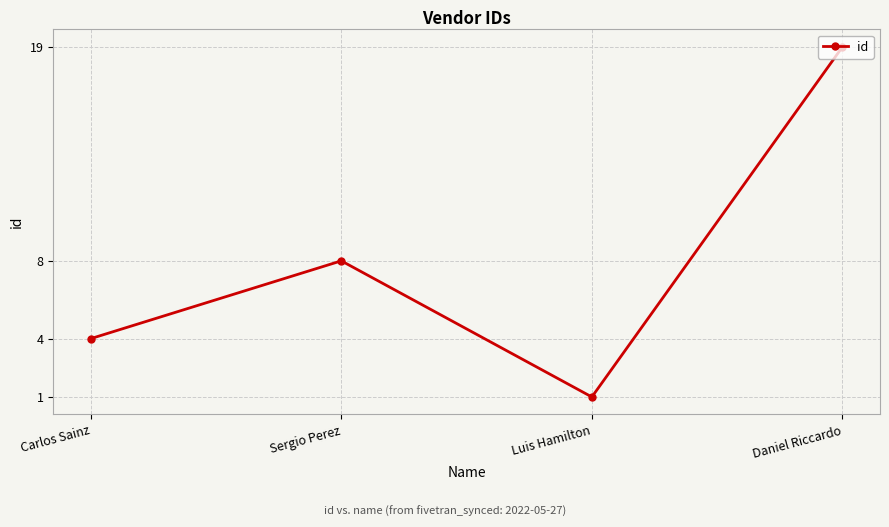

Which category has the lowest value across all series?

Luis Hamilton